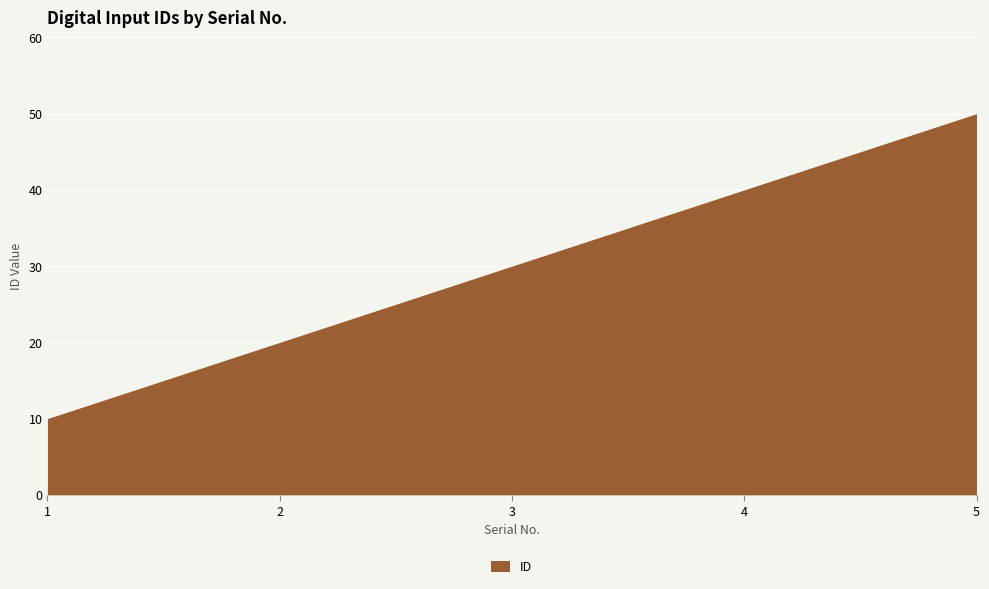

Where does the data first go above 30?

4